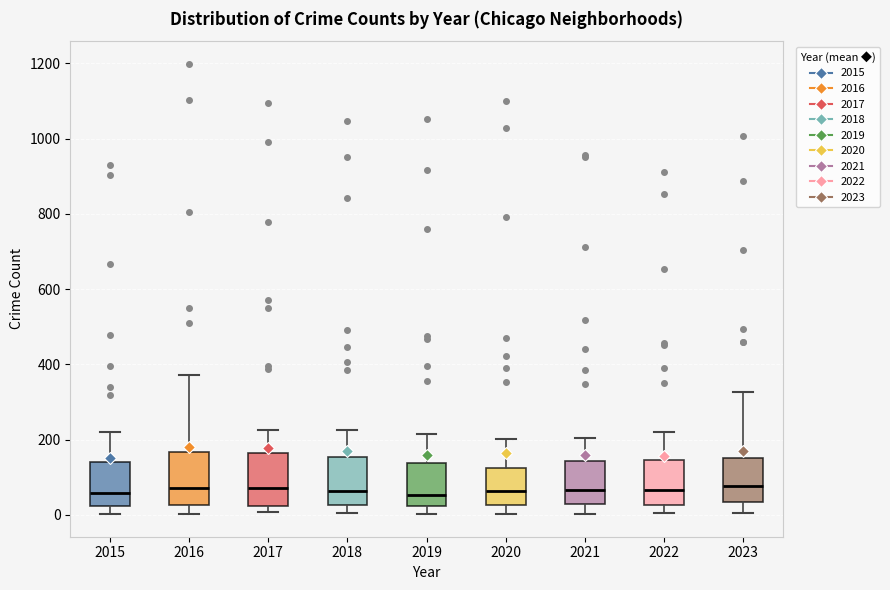

Reading left to right, transcribe this box plot: for each box, give where its median line is, the range the box spans, and where its two whiskers end, as read against the y-axis. The values are not printed on the chart, so give them approximately, as read against the axis.

2015: median 60, box 20 to 140, whiskers 0 to 220
2016: median 80, box 20 to 160, whiskers 0 to 380
2017: median 80, box 20 to 160, whiskers 0 to 220
2018: median 60, box 20 to 160, whiskers 0 to 220
2019: median 60, box 20 to 140, whiskers 0 to 220
2020: median 60, box 20 to 120, whiskers 0 to 200
2021: median 60, box 20 to 140, whiskers 0 to 200
2022: median 60, box 20 to 140, whiskers 0 to 220
2023: median 80, box 40 to 160, whiskers 0 to 320